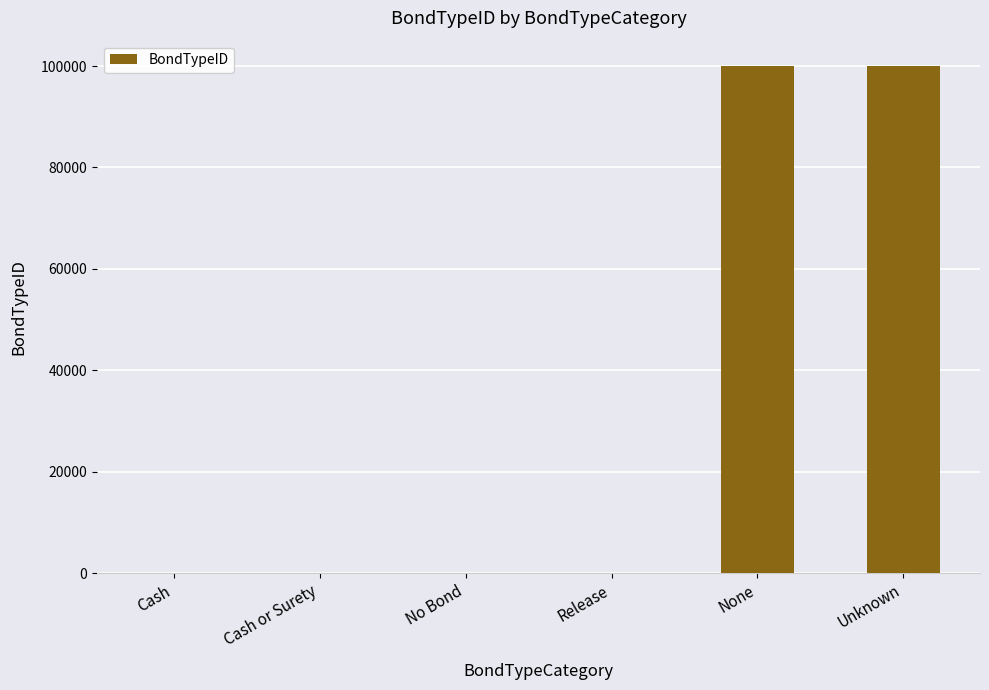

Count the number of data series in this chart.

1